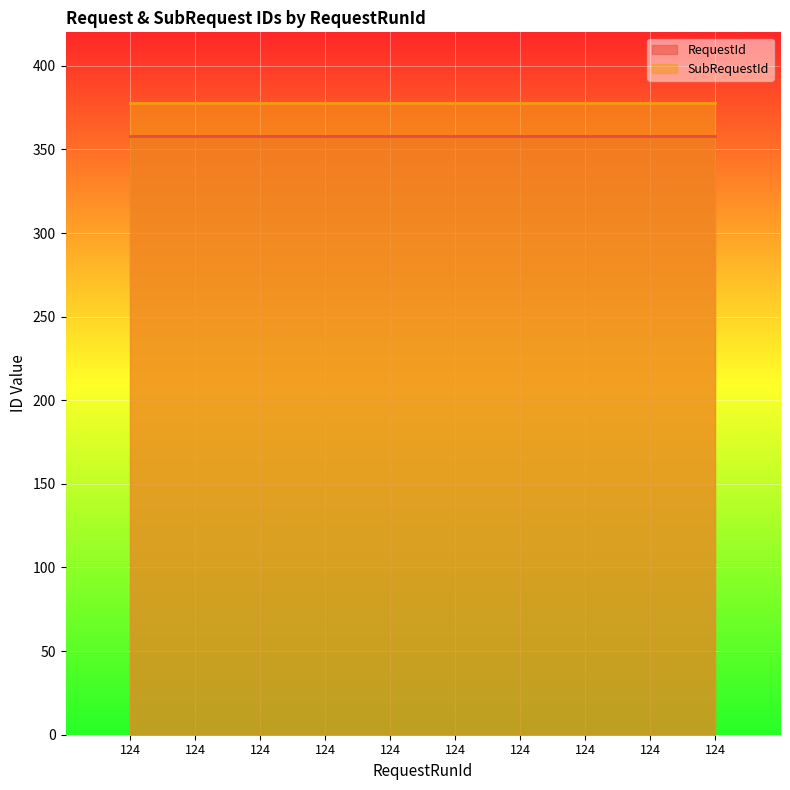

Which category has the lowest value across all series?

124